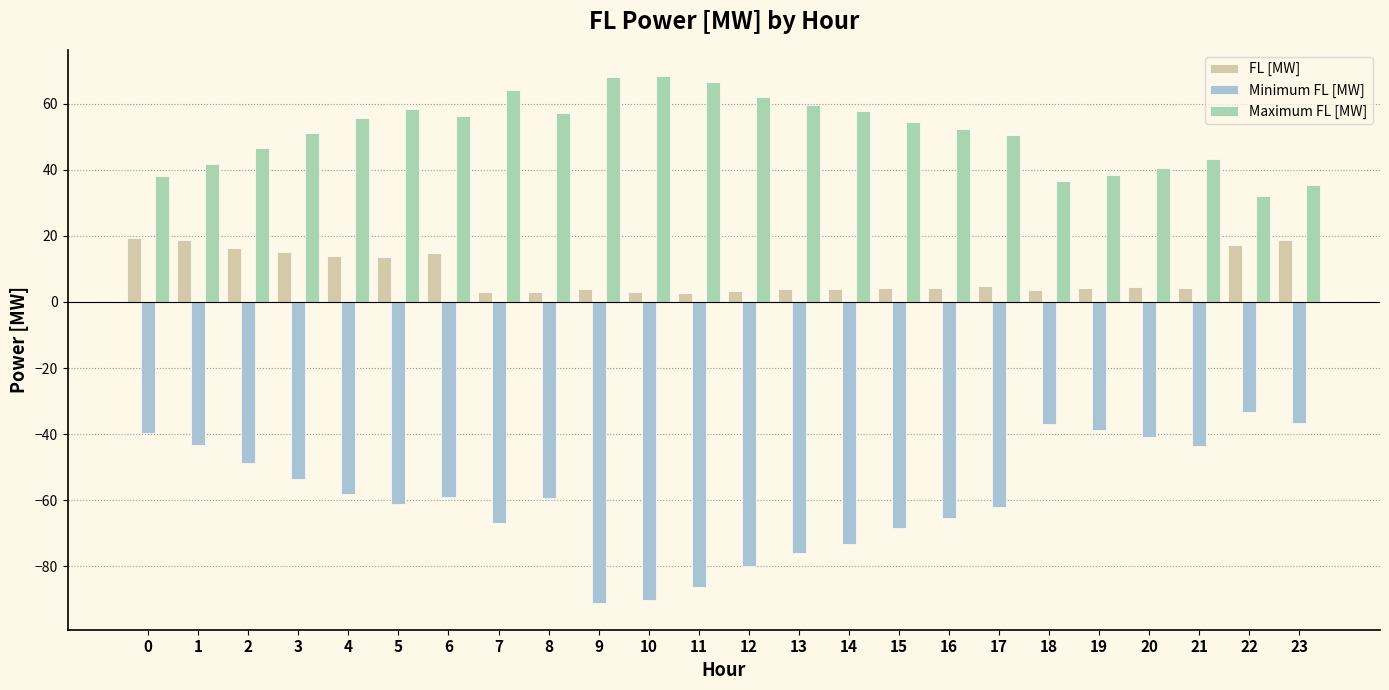

Reading left to right, list all the values displayed in this chart.

FL [MW]: 19.2	18.7	16.2	15.1	13.9	13.6	14.7	3.1	2.9	3.9	3.0	2.8	3.3	4.0	3.9	4.1	4.2	4.8	3.7	4.1	4.5	4.2	17.2	18.6
Minimum FL [MW]: -39.7	-43.3	-48.7	-53.5	-58.1	-61.1	-58.9	-66.8	-59.4	-91.2	-90.0	-86.1	-79.8	-75.8	-73.1	-68.4	-65.2	-62.1	-37.0	-38.8	-40.9	-43.4	-33.4	-36.6
Maximum FL [MW]: 38.1	41.6	46.6	51.2	55.5	58.4	56.2	64.2	57.3	68.0	68.3	66.4	62.1	59.6	57.8	54.5	52.4	50.5	36.5	38.3	40.5	43.1	32.2	35.2